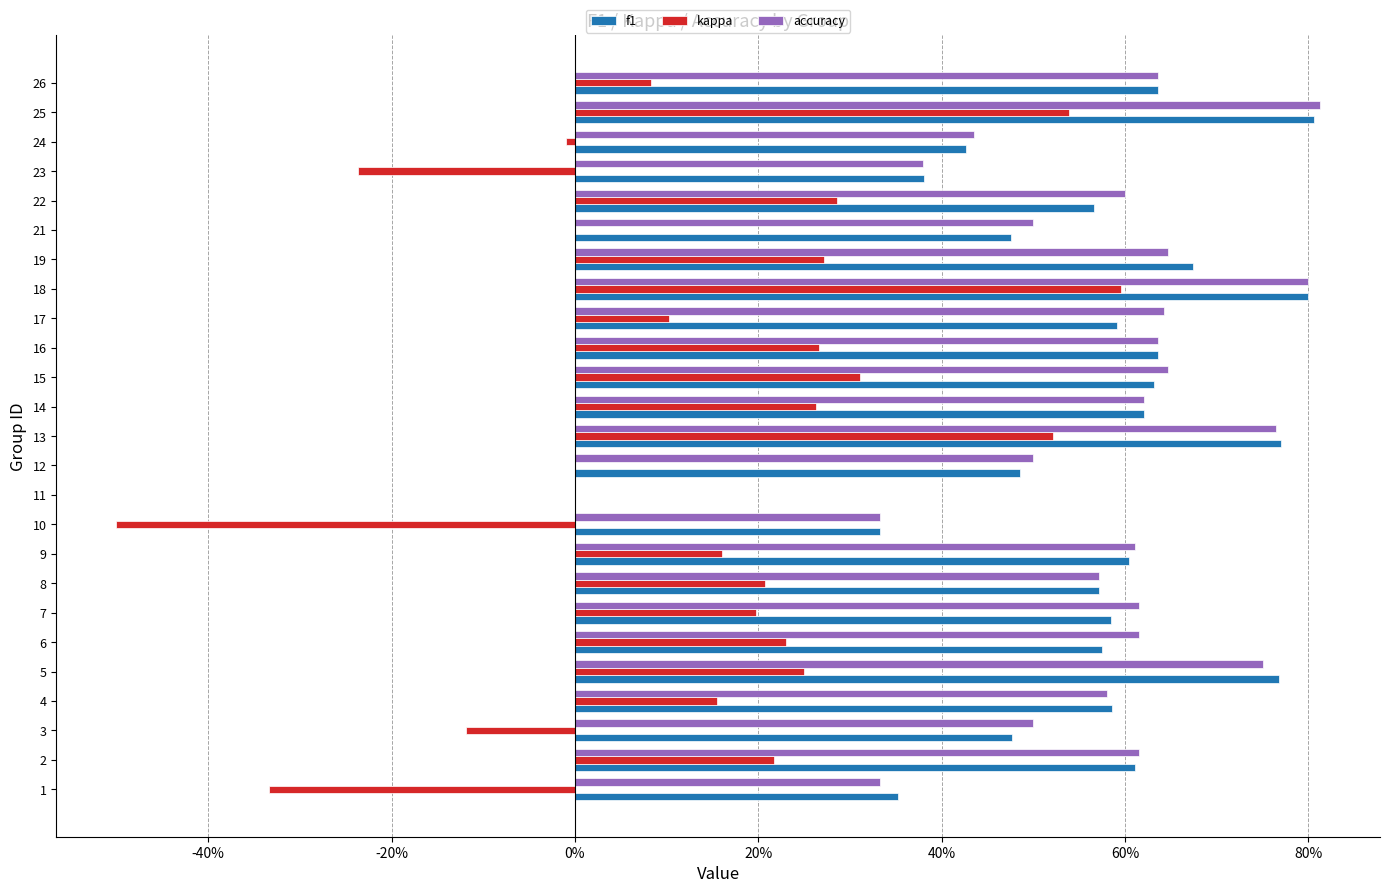

What are all the series names shown in the legend?

f1, kappa, accuracy